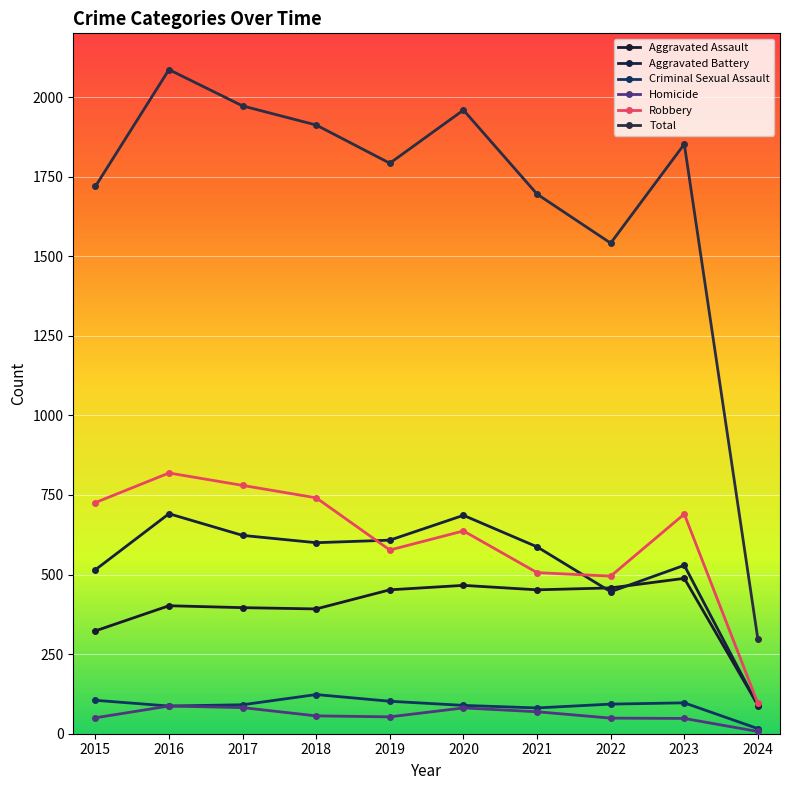

True or false: Robbery and Criminal Sexual Assault cross at least once.

False